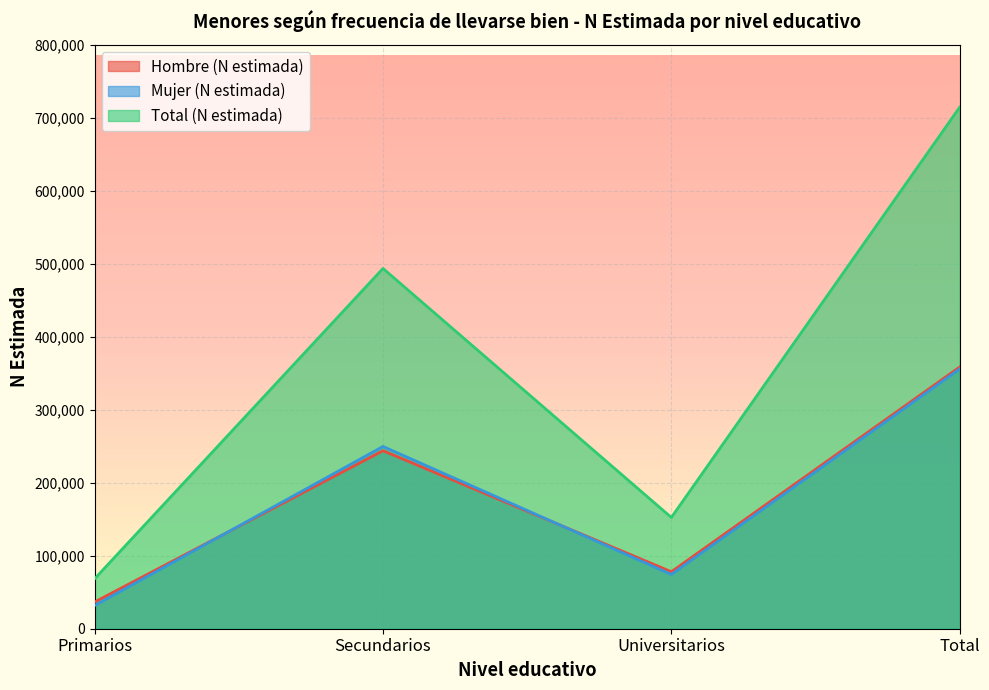

What is the sum of the Mujer (N estimada) values at Total and Universitarios?

430326